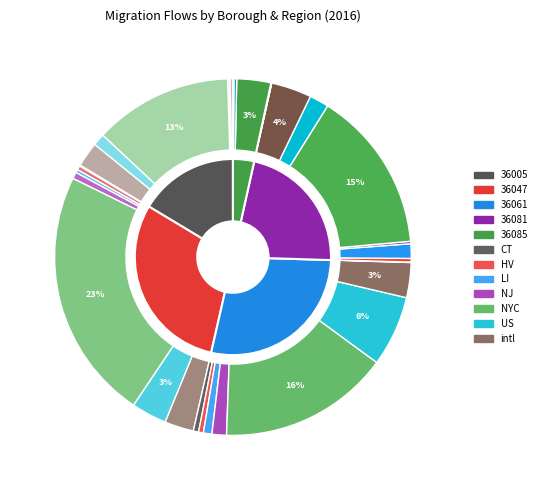

The CT slice represents 1% of the pie. True or false?

False